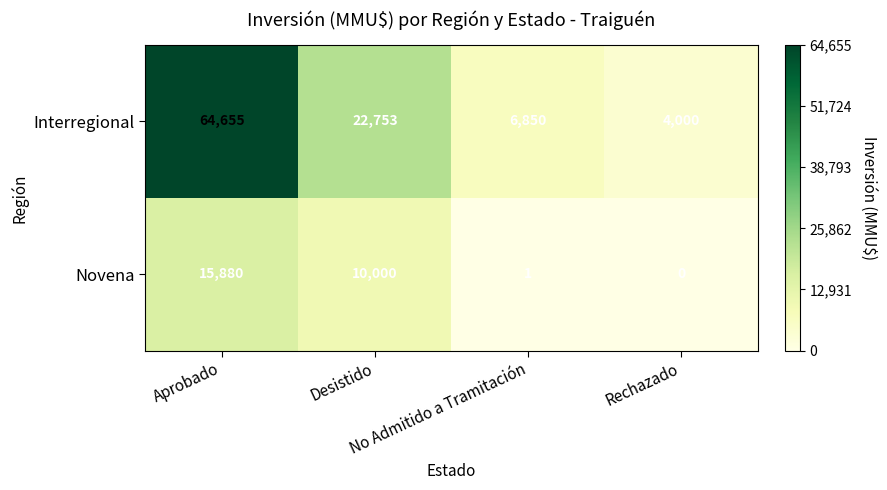

What is the average value of the Novena series?

6470